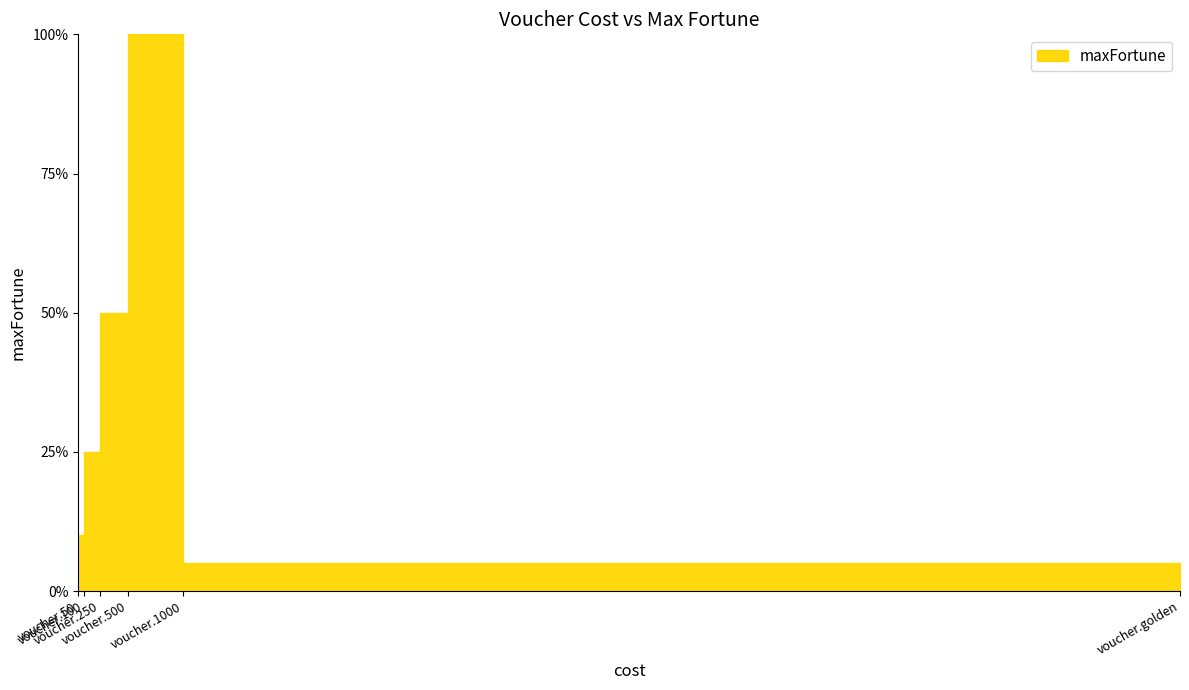

Reading left to right, what are all the values shown in this chart?

5	10	25	50	100	5